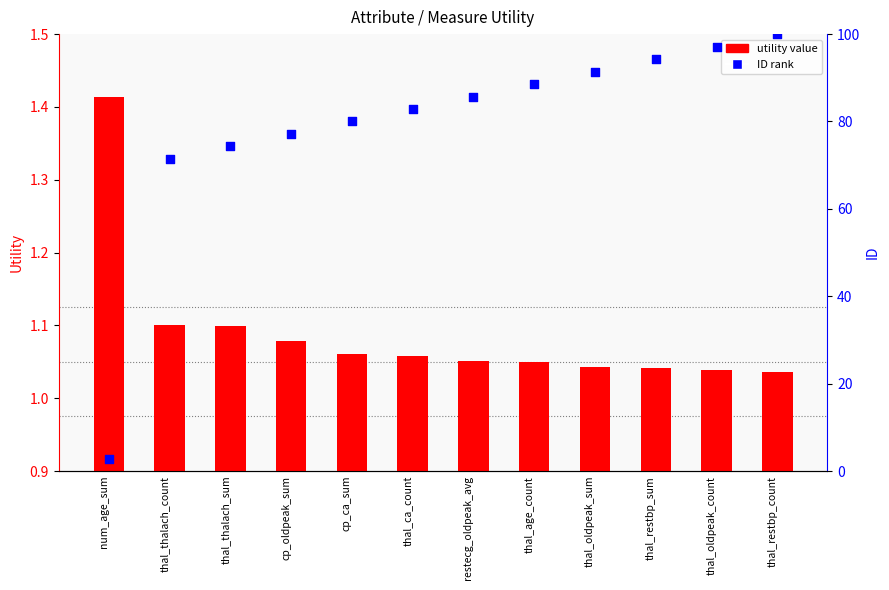

Which series has the largest Y range (max minus min)?

ID rank